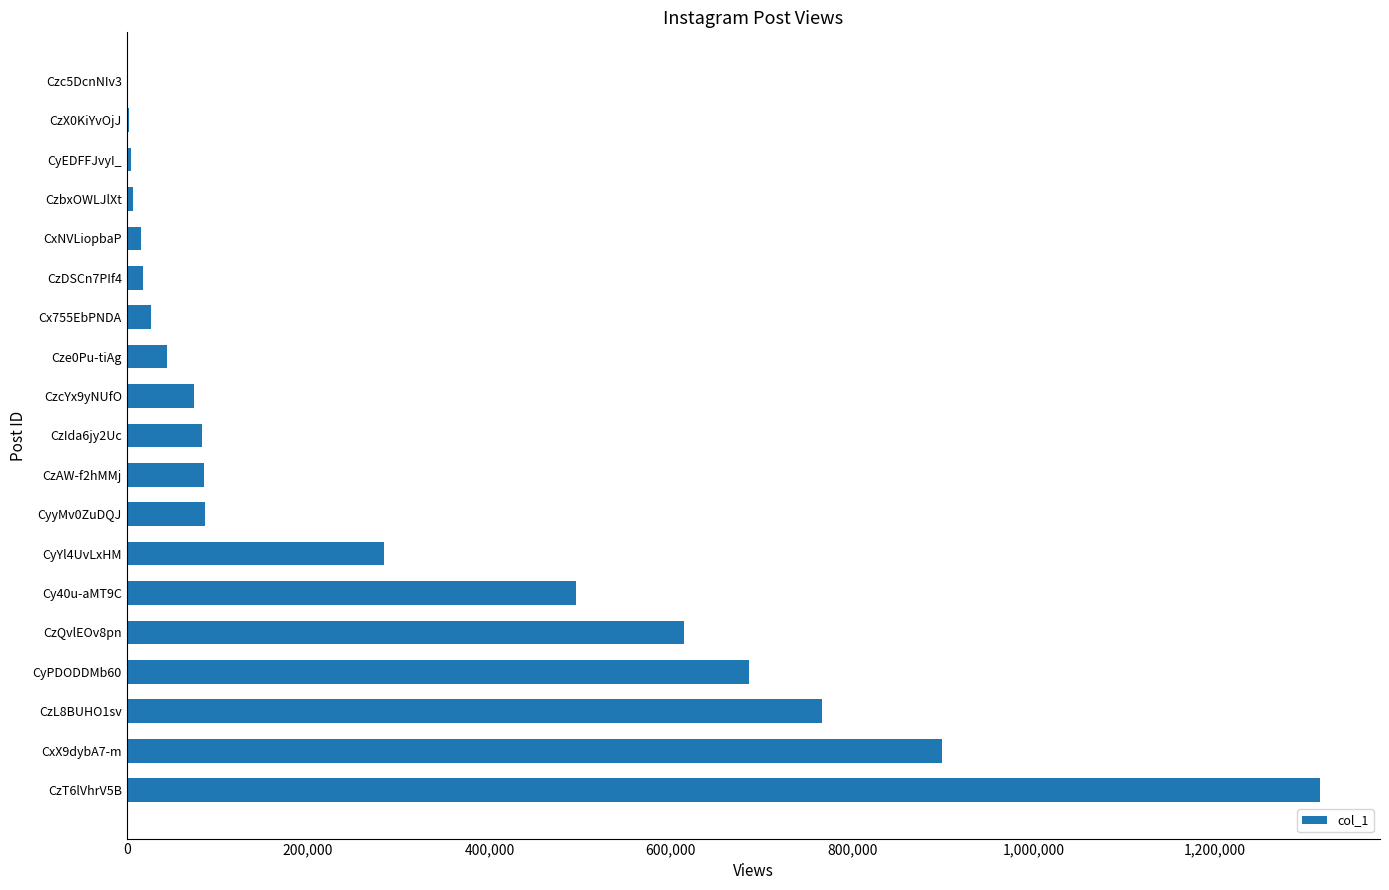

Approximately how many times larger is the value at CyYl4UvLxHM compared to CyPDODDMb60?

0.4